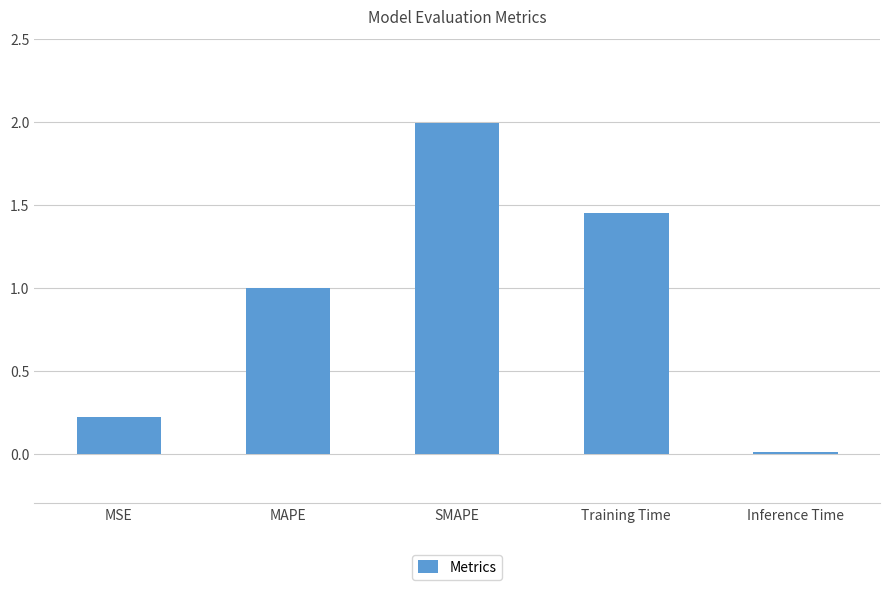

List the labels in order of value, largest first.

SMAPE, Training Time, MAPE, MSE, Inference Time